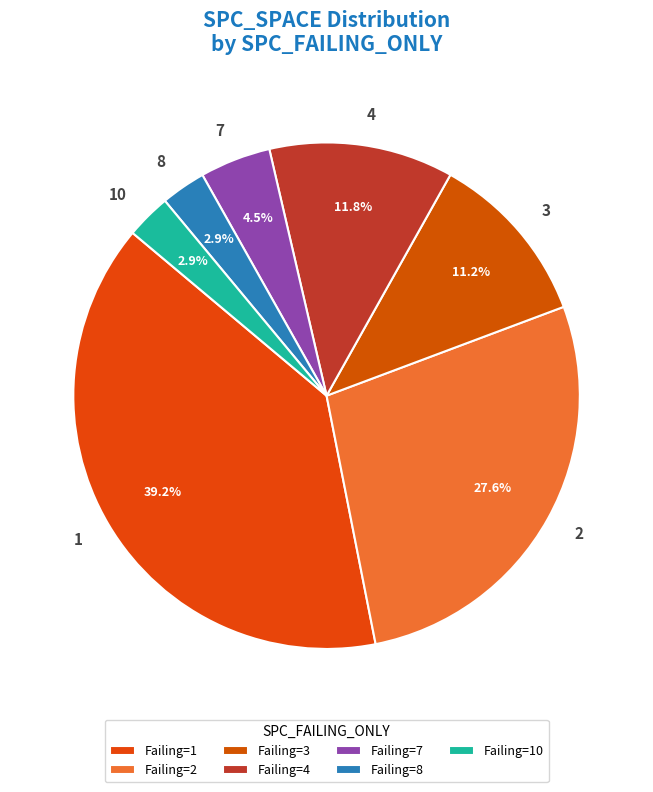

Do 2 and 8 together represent more than half of the pie?

No